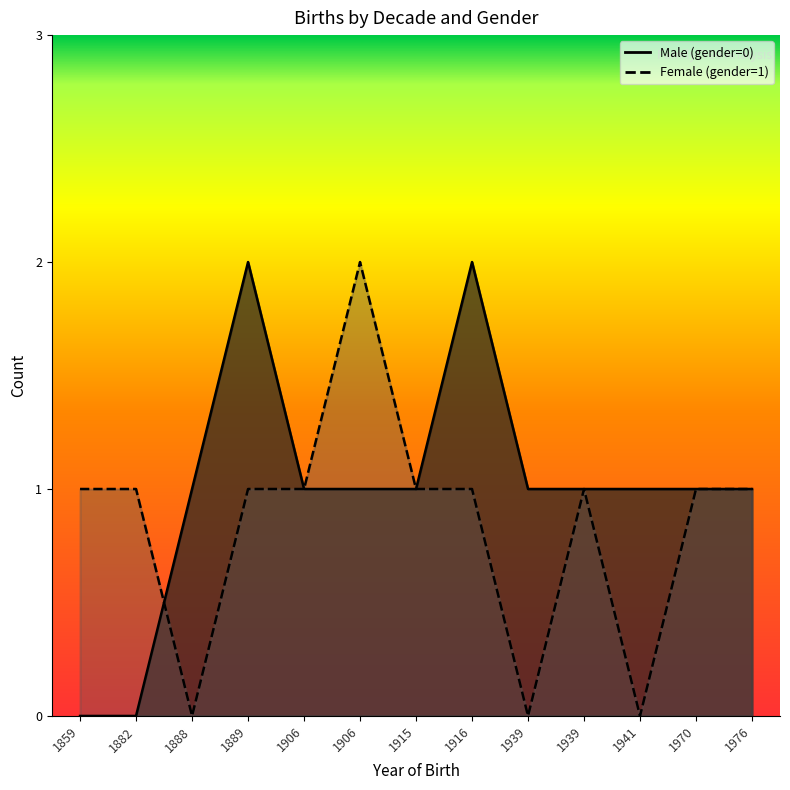

What is the highest value of the Male (gender=0) series?

2